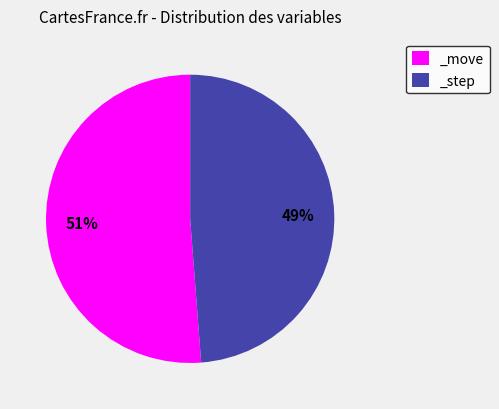

How many slices are in this pie chart?

2